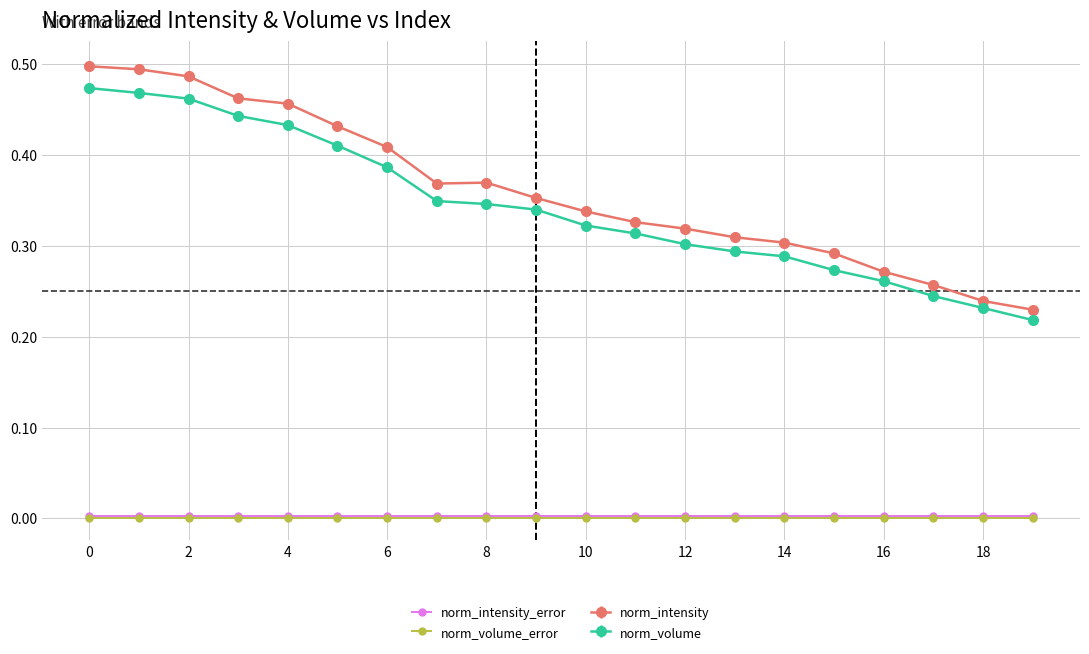

Which series has the largest range (max minus min)?

norm_intensity